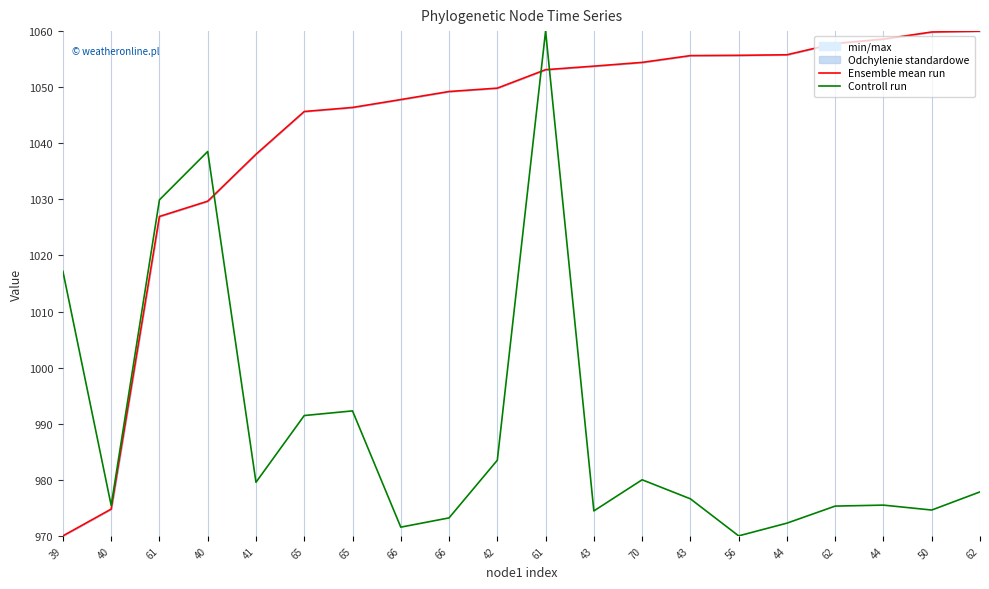

At which category is the sum across all series the highest?

61